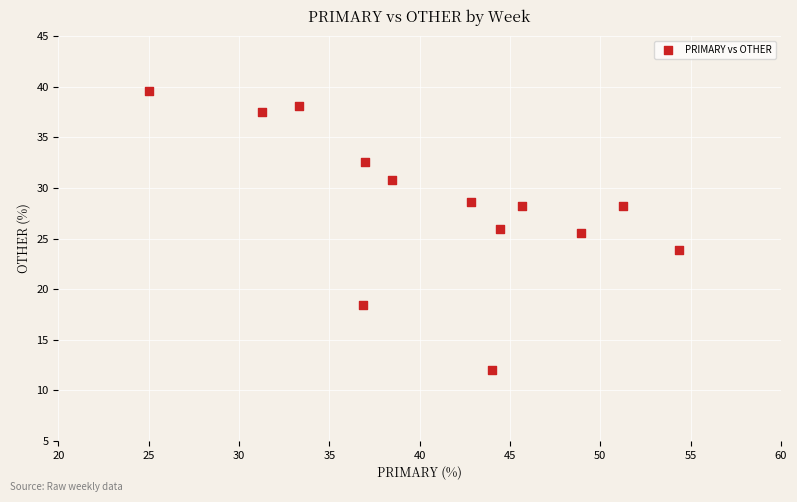

What is the range of Y values (max minus min)?

27.6